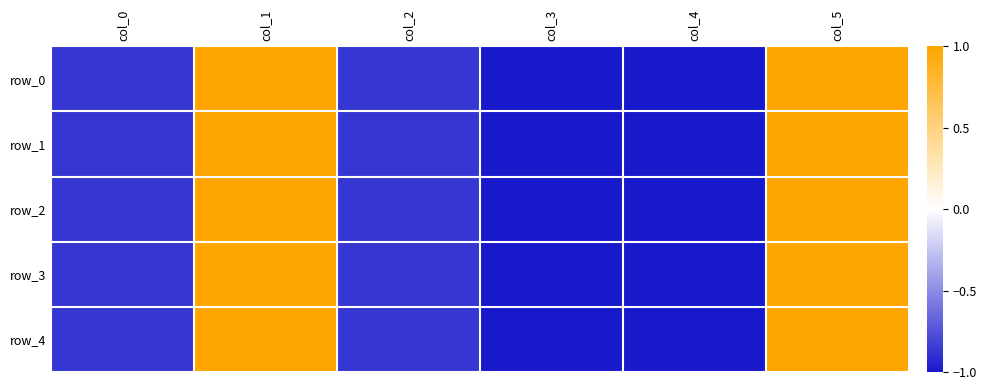

Which series changed the most between col_2 and col_4?

row_0